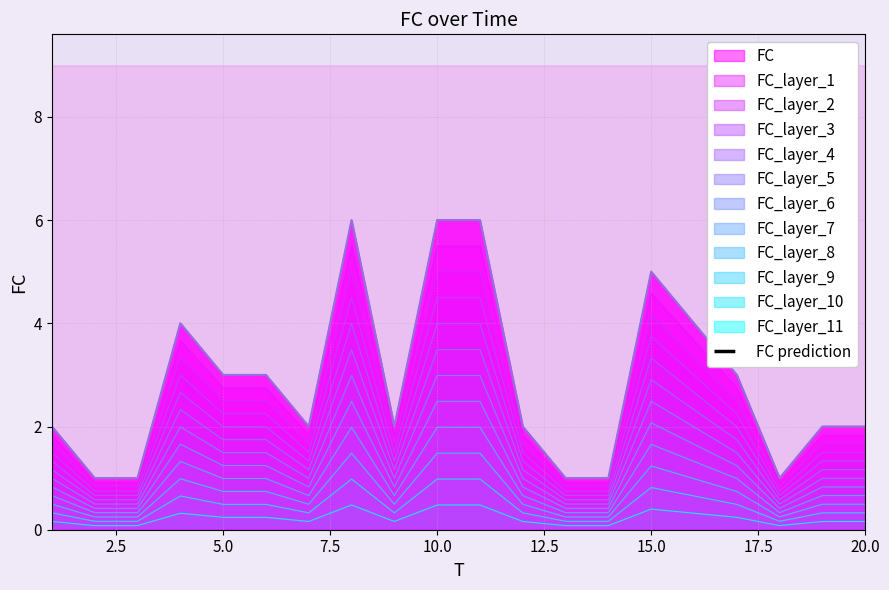

Between 17 and 20, which is larger?

17